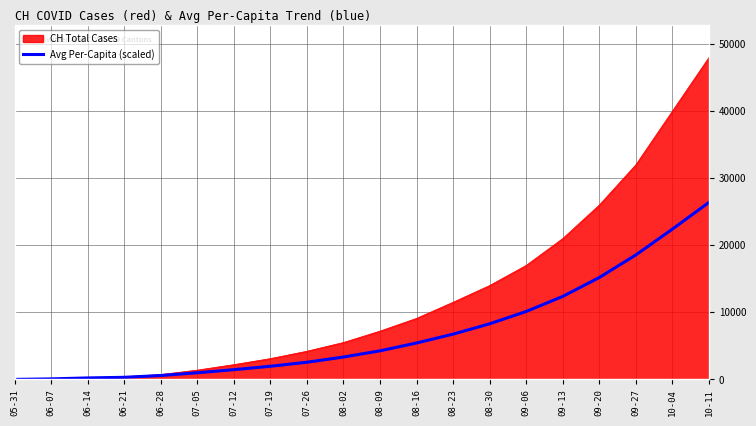

Which category has the highest value in the CH Total Cases series?

10-11